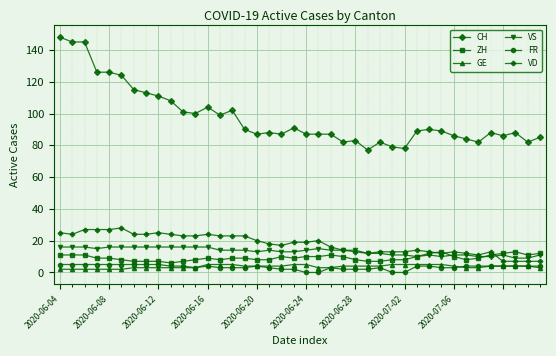

How many values in the VD series are below 19?

20